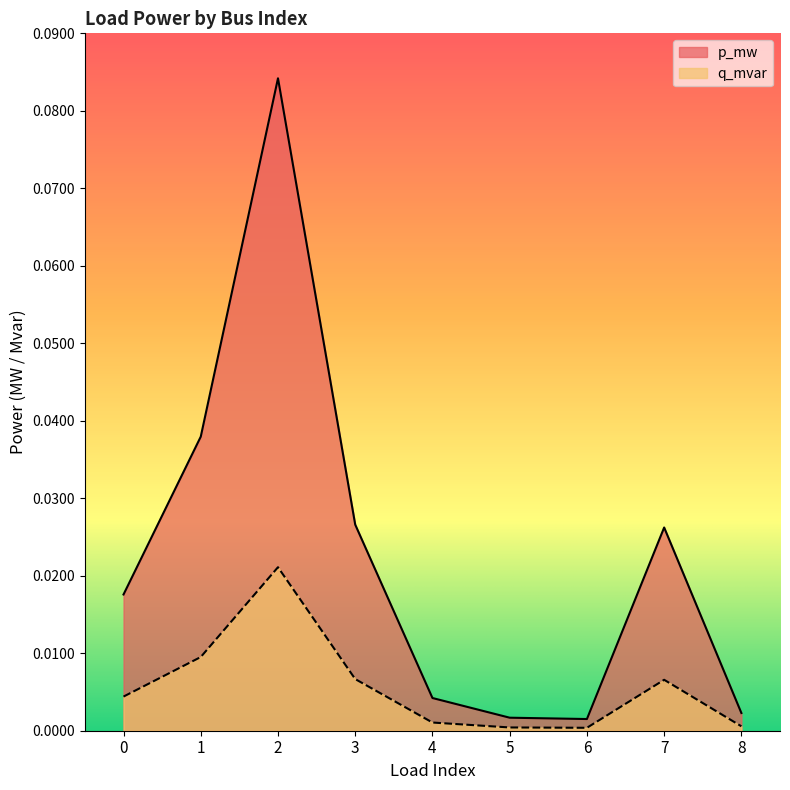

At which category does q_mvar reach its first local valley?

6